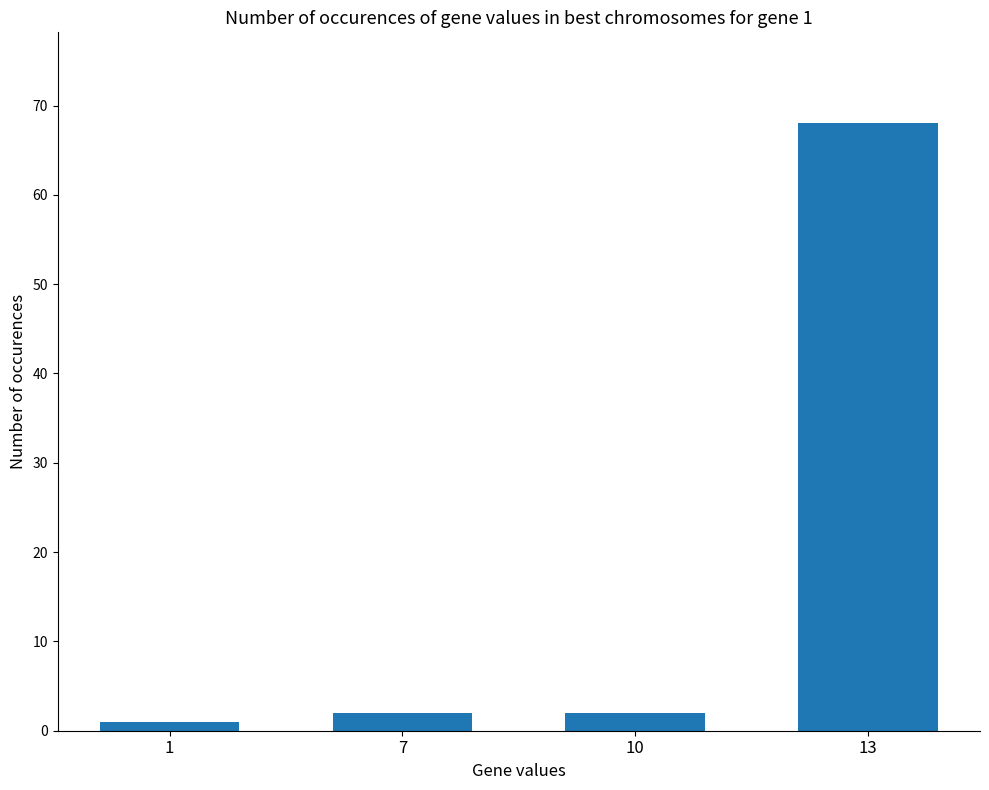

How many series are shown in this chart?

1